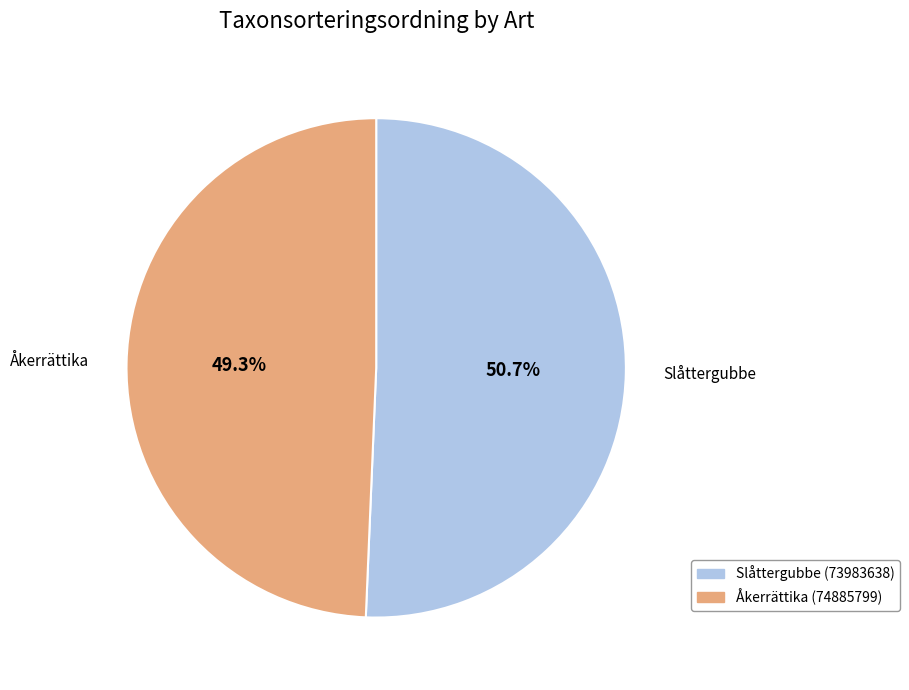

What is the ratio of the value at Åkerrättika (74885799) to the value at Slåttergubbe (73983638)?

1.0